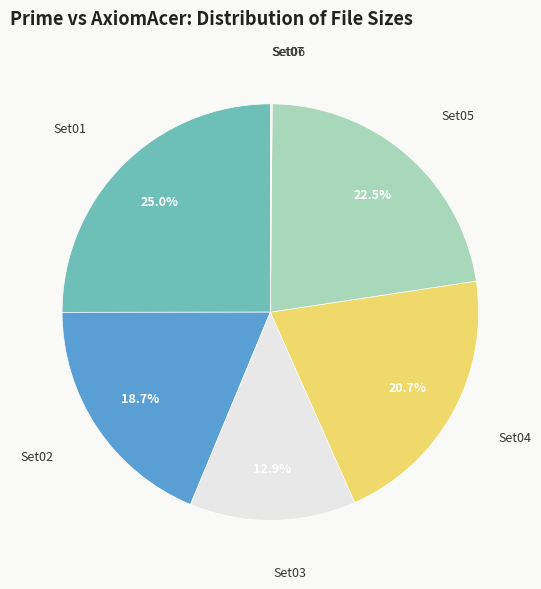

Is there any slice that represents more than half of the pie?

No